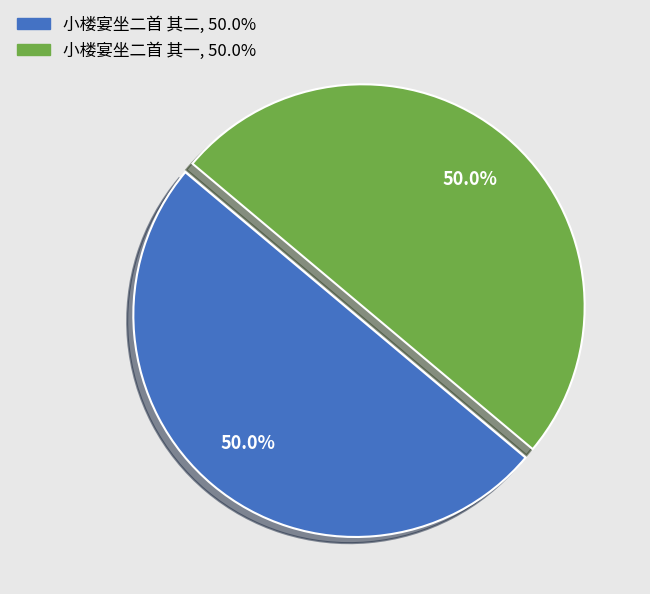

The 小楼宴坐二首 其二 slice represents 56% of the pie. True or false?

False